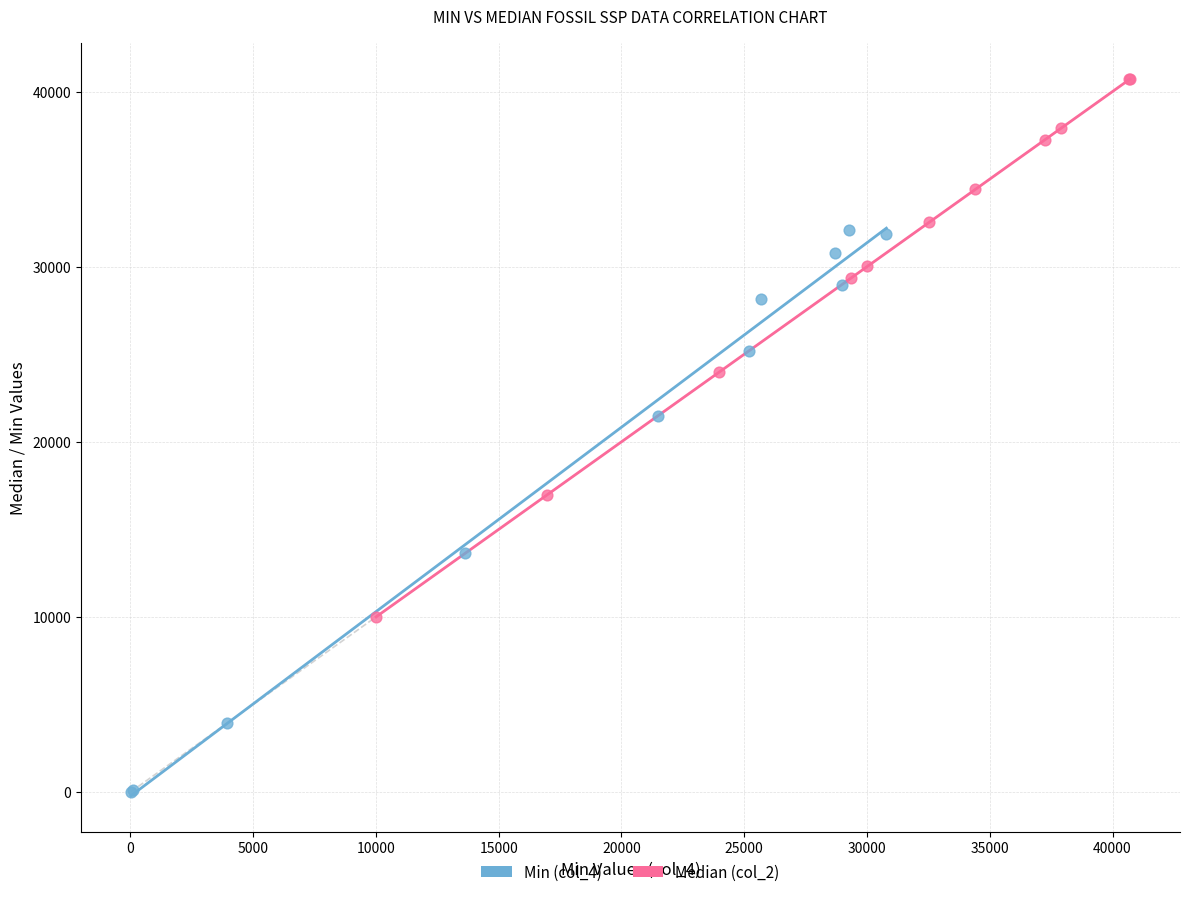

Which series contains the lowest Y value?

Min (col_4)